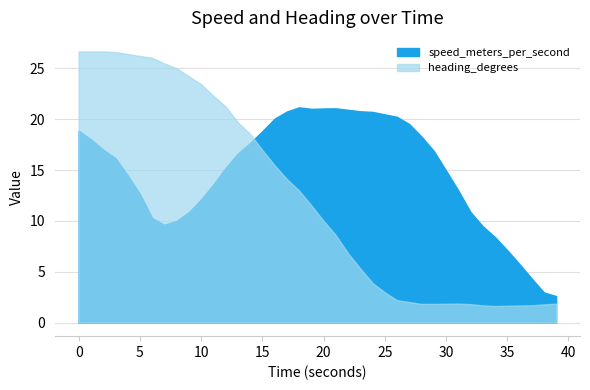

At which category does speed reach its first local peak?

18